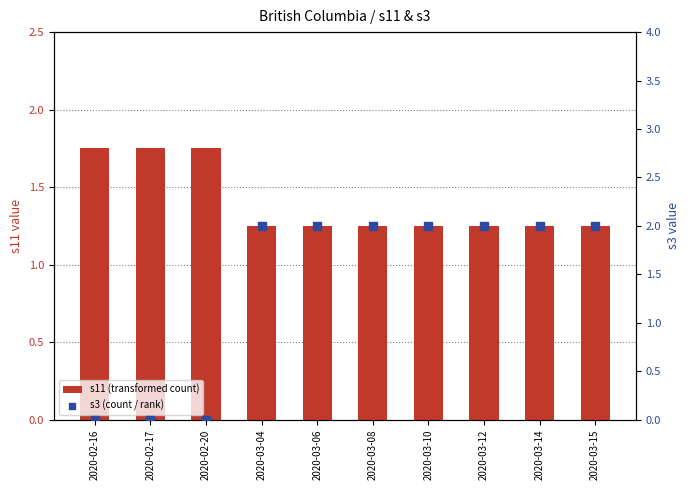

Which series has the largest total across all categories?

s11 (transformed count)